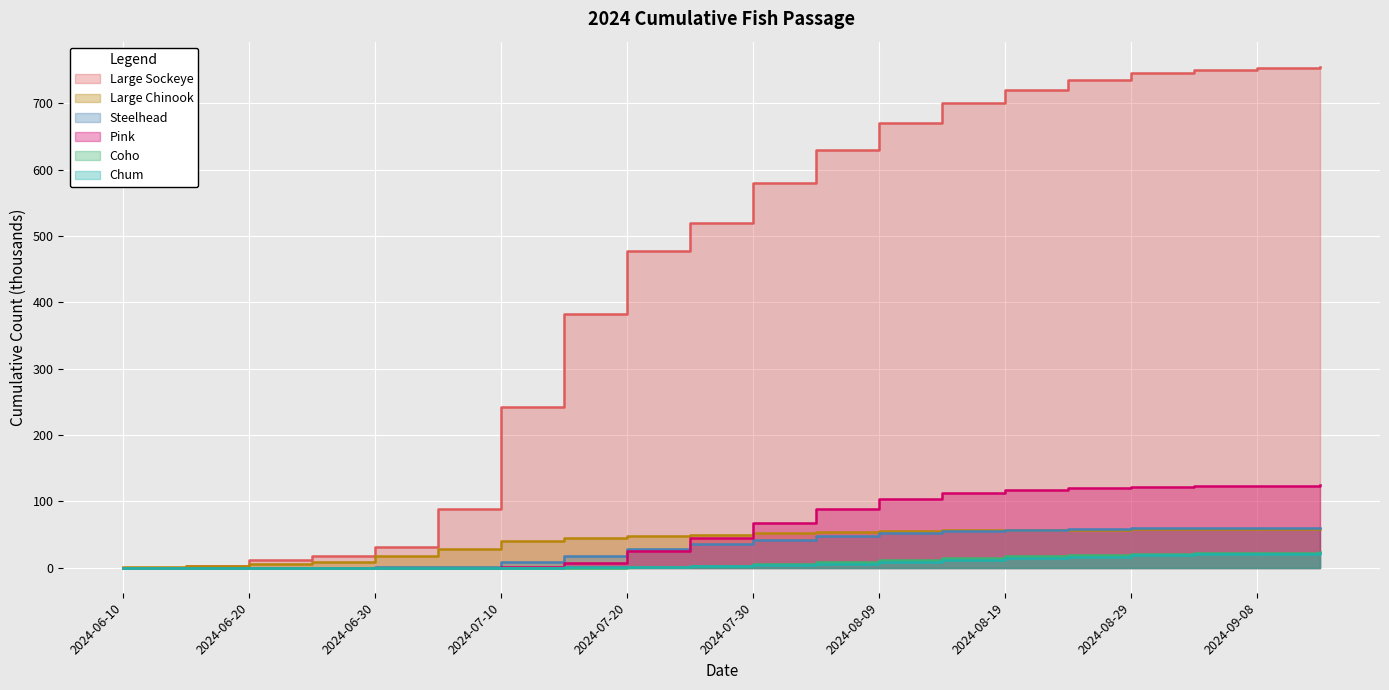

Which category has the highest value in the cum large sockeye series?

2024-09-13